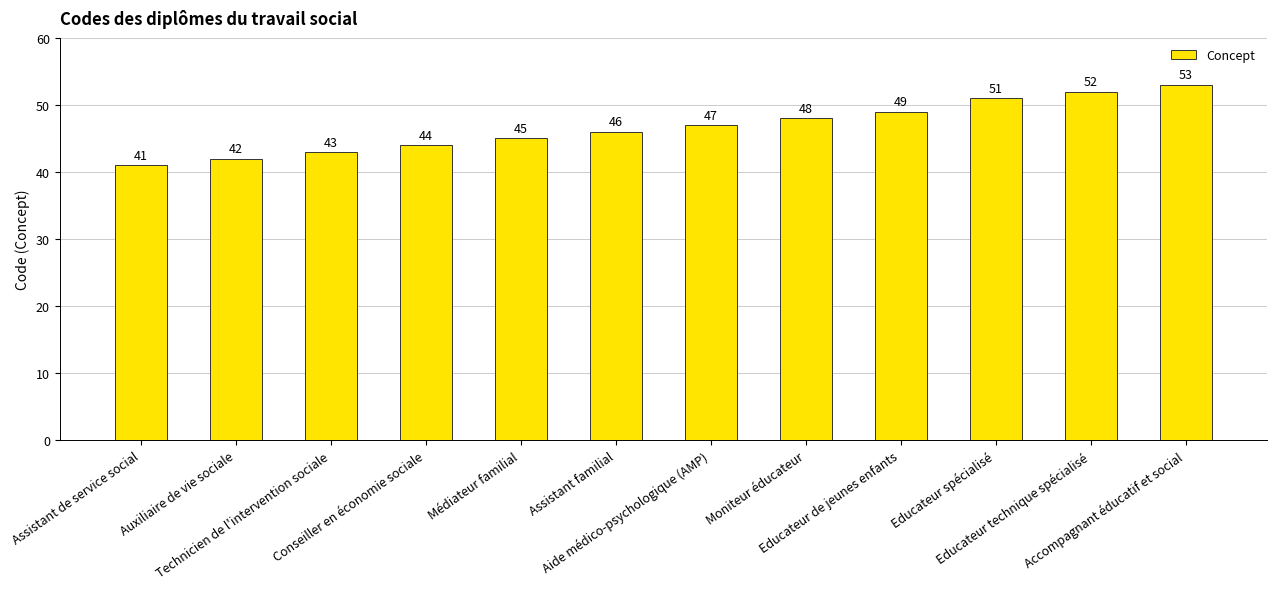

What is the approximate value at Educateur spécialisé, to the nearest 5?

50